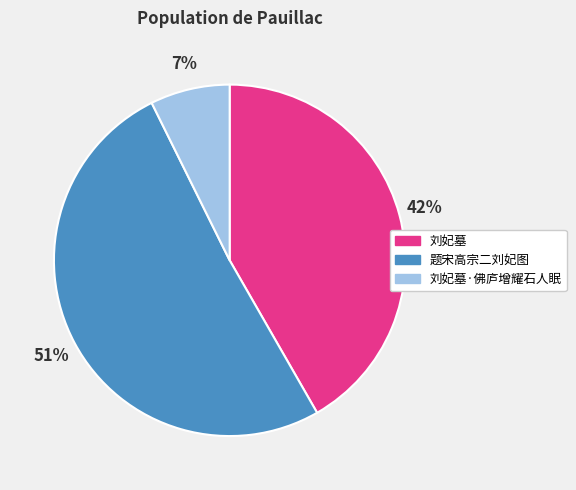

What percentage is the 题宋高宗二刘妃图 slice, to the nearest percent?

51%